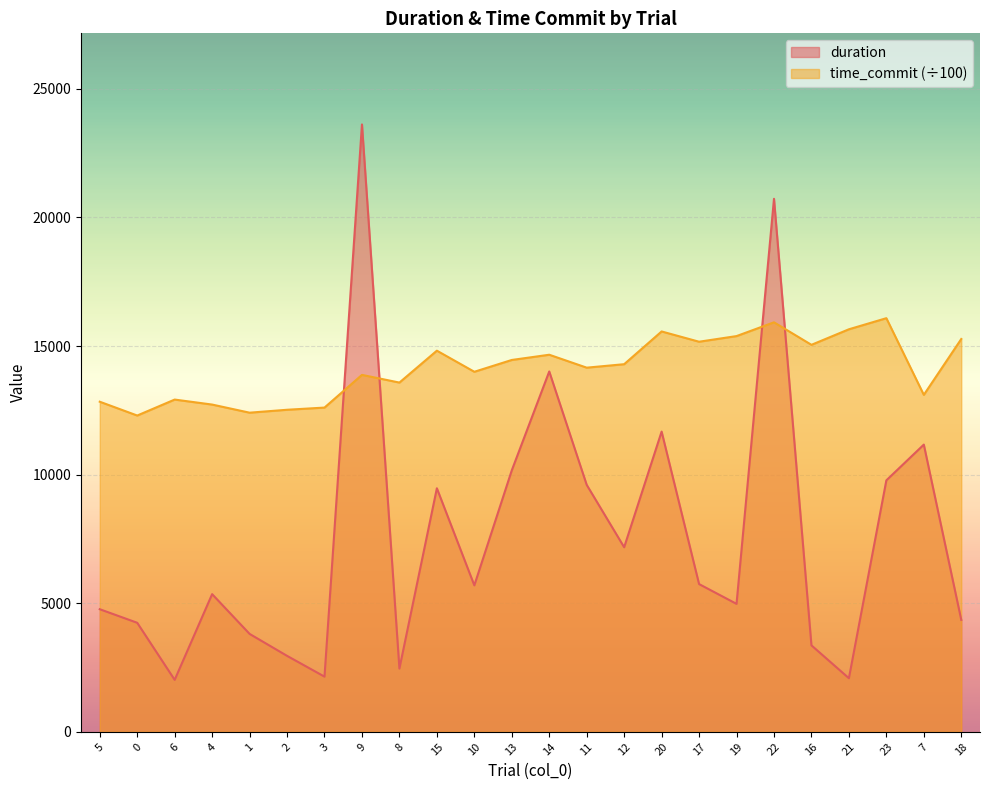

What is the value of the duration point at the 12th from the left?

10167.7